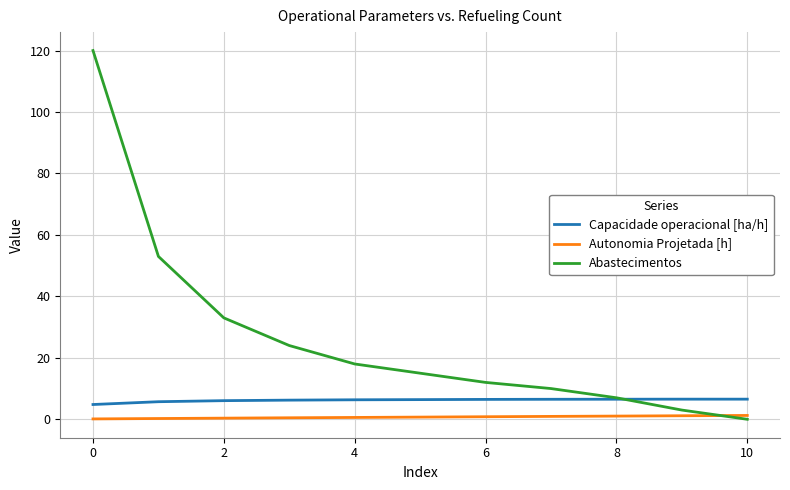

What is the maximum value shown in the chart?

120.0